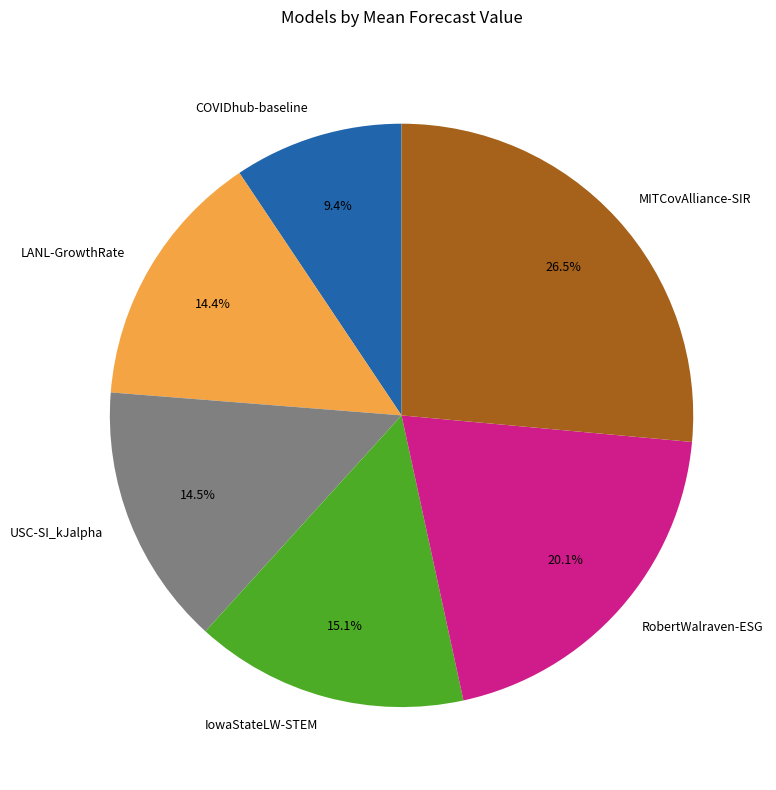

Which slice is the smallest?

COVIDhub-baseline